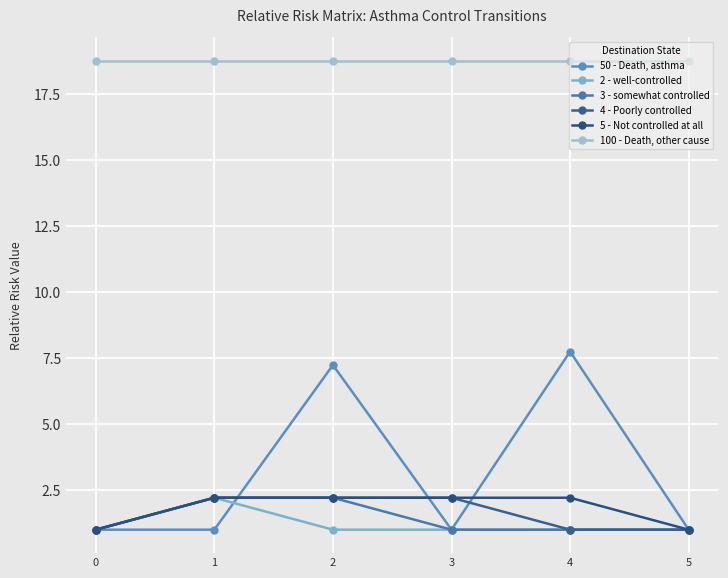

At how many categories does at least one series exceed 16?

6